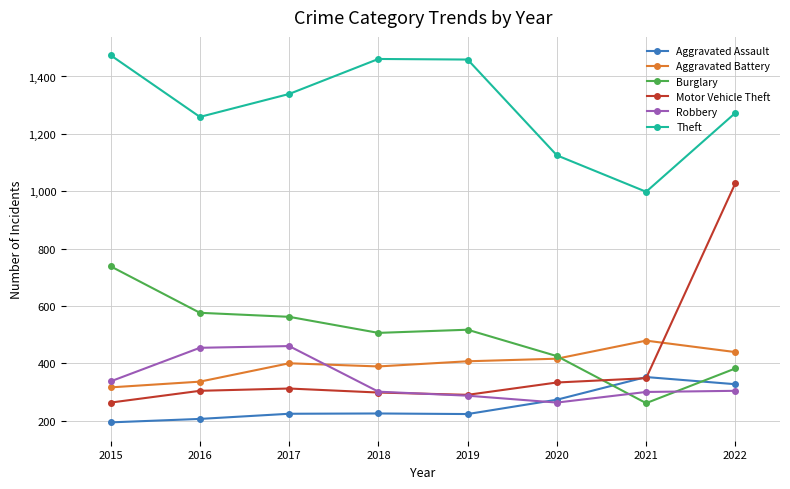

Does the chart have visible grid lines?

Yes